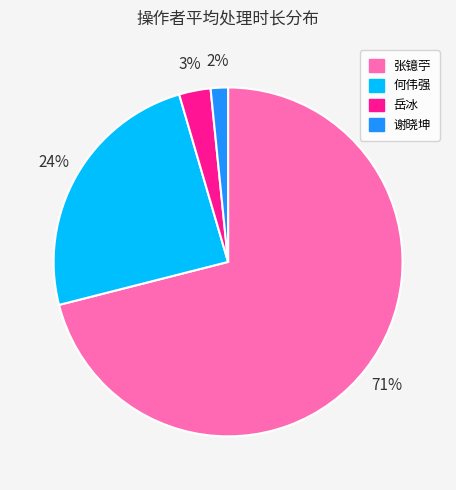

Which slice is the largest?

张镱苧